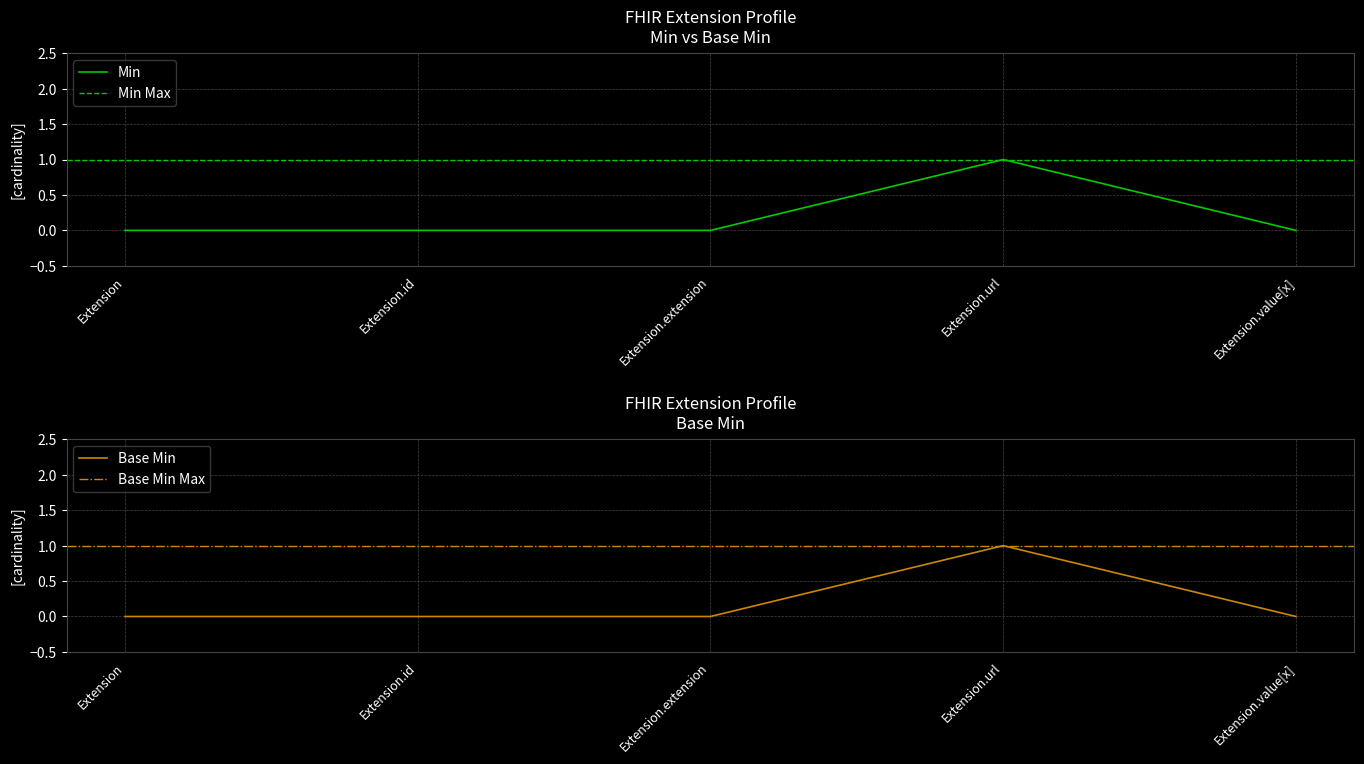

What is the greatest value displayed?

1